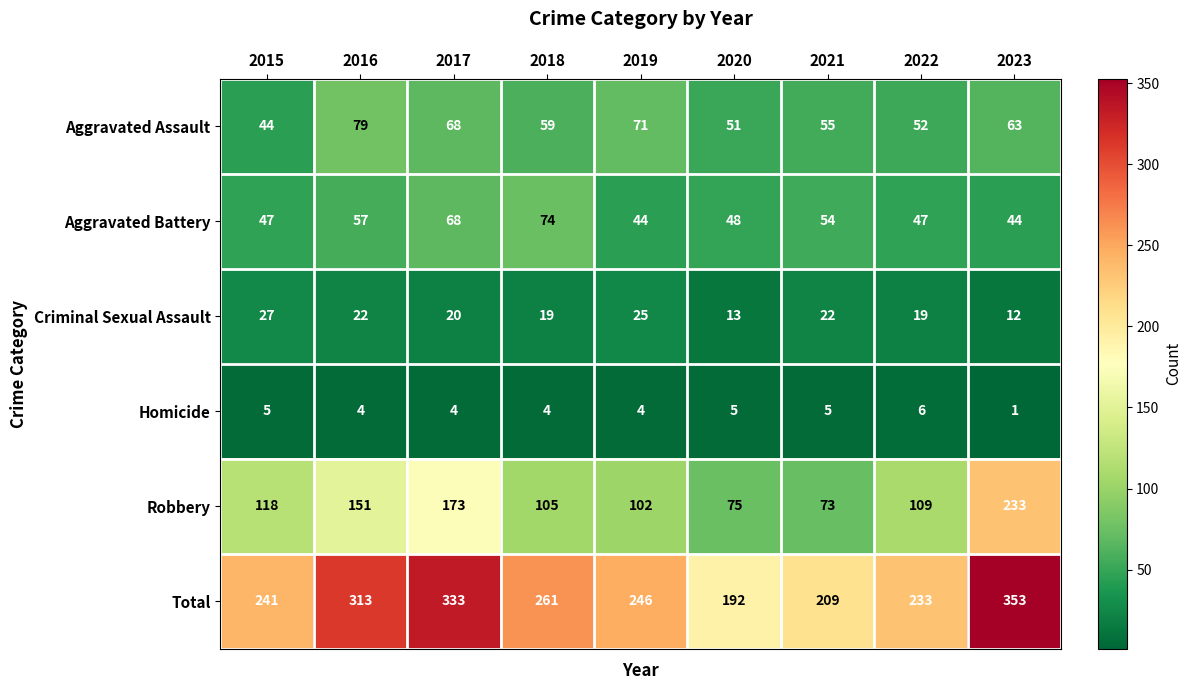

Where is Robbery nearest to the value 153?

2016